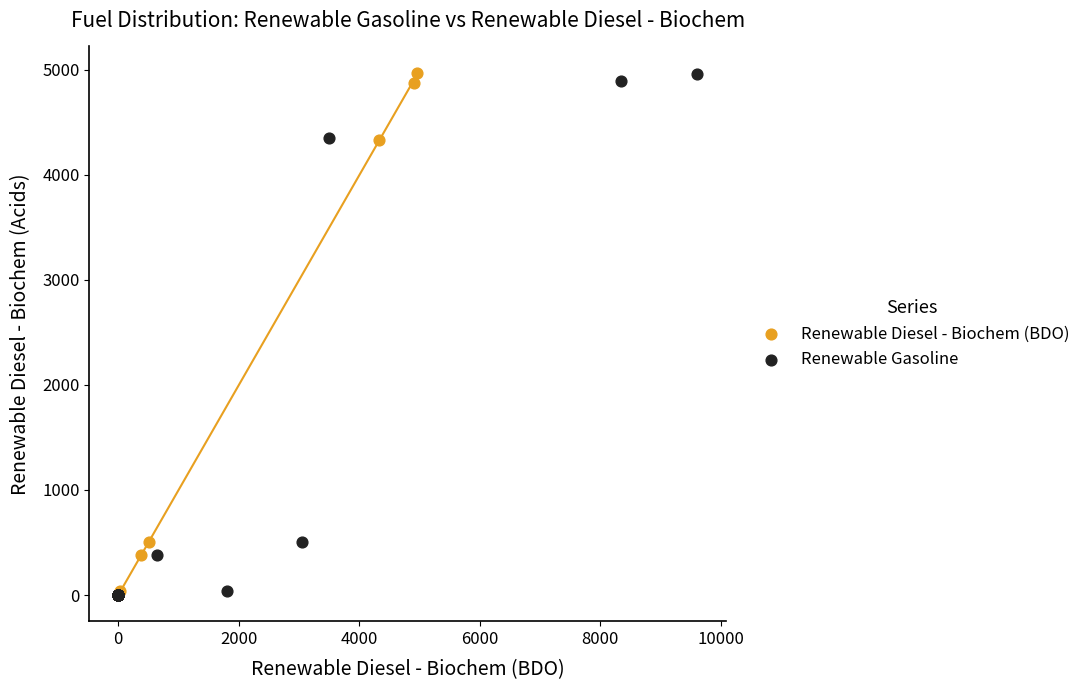

Which series has the widest spread of Y values?

Renewable Diesel - Biochem (BDO)